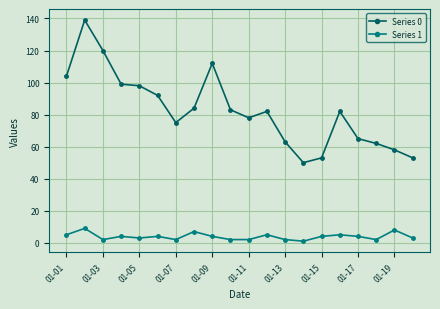

List the series in order of their peak value, highest first.

Series 0, Series 1